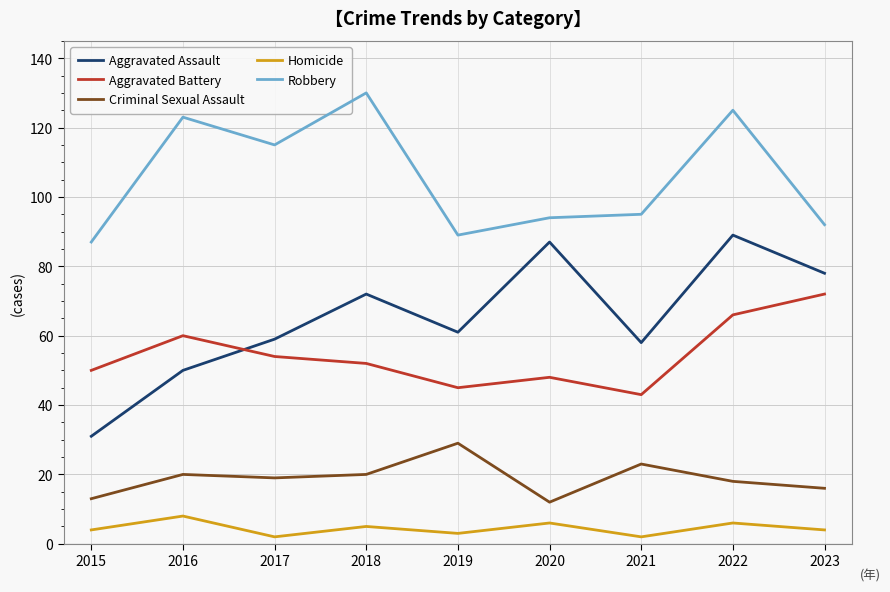

How many values in the Robbery series are below 95?

4